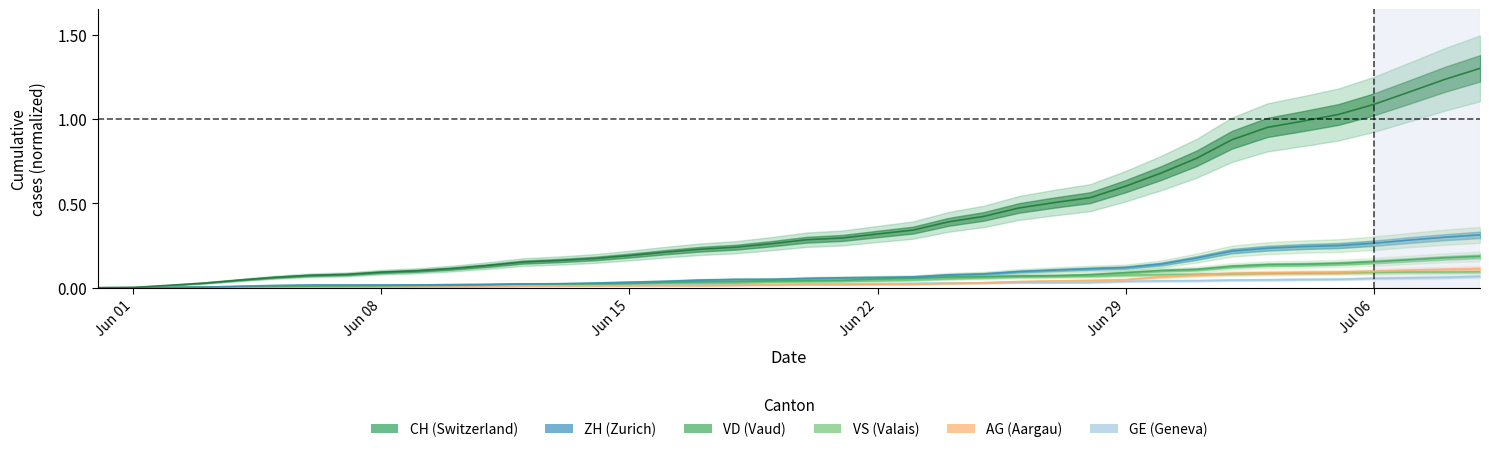

At how many categories does at least one series exceed 0?

39